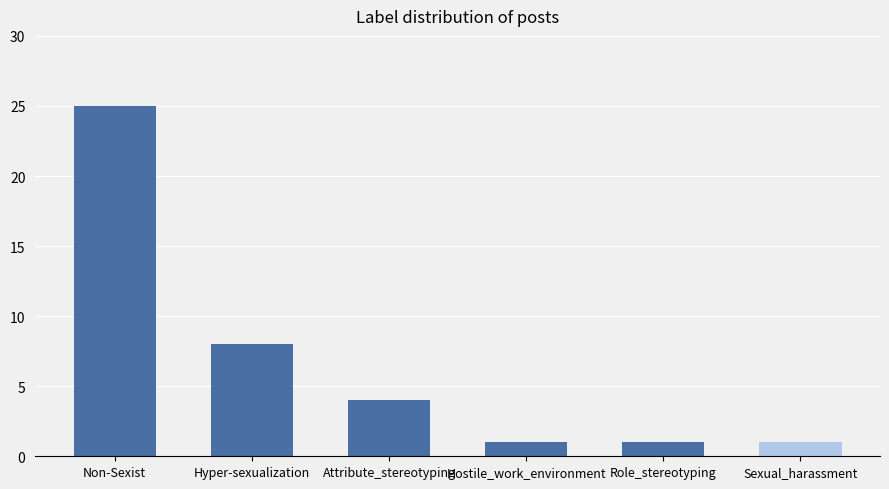

What is the label of the 2nd bar from the right?

Role_stereotyping